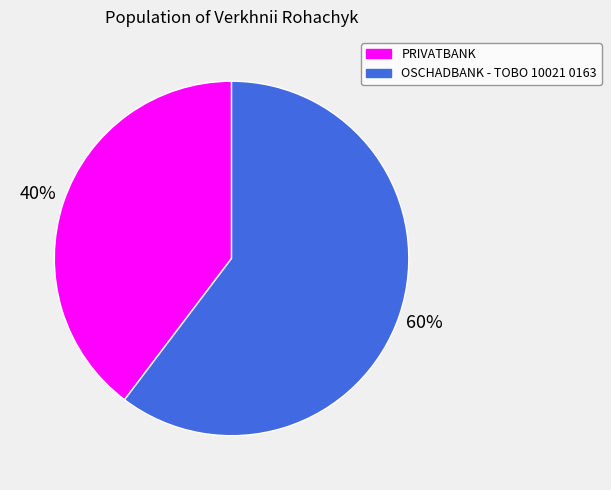

Count the number of slices in the pie.

2